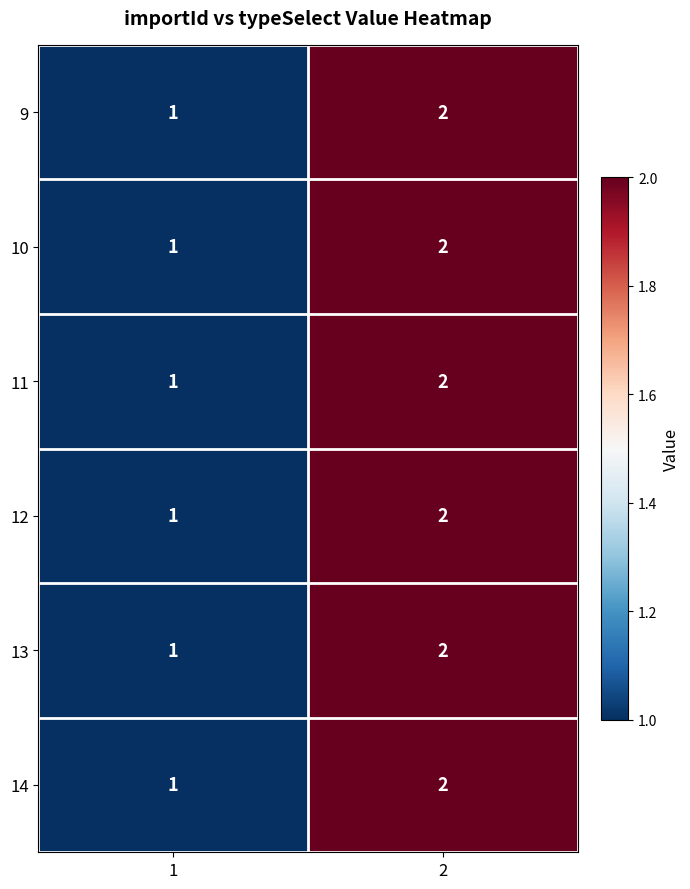

How many series are shown in this chart?

6